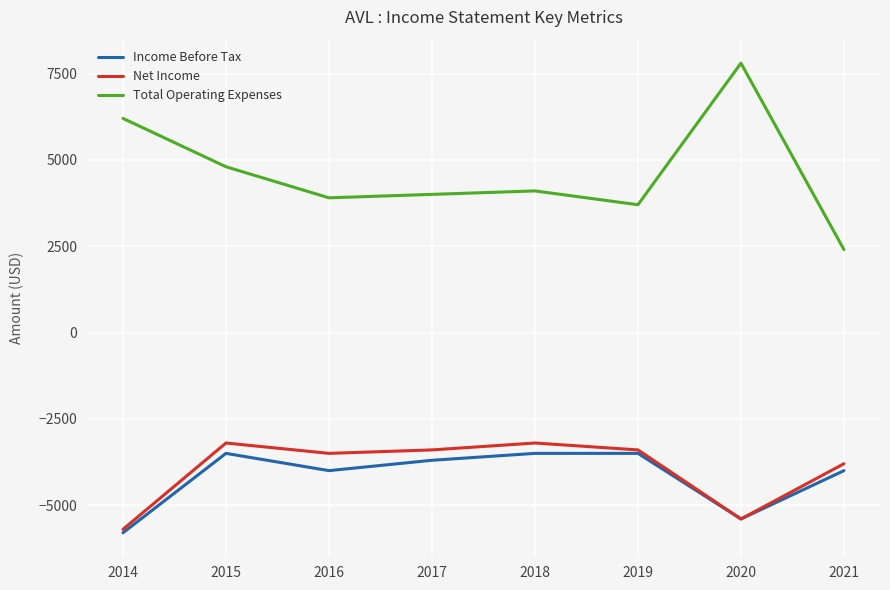

Is it true that Total Operating Expenses equals 3900 at 2016?

True